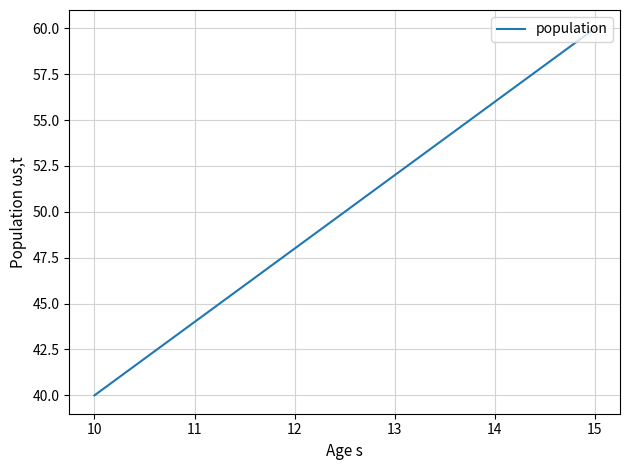

Is it true that the value at 10 is 8?

False